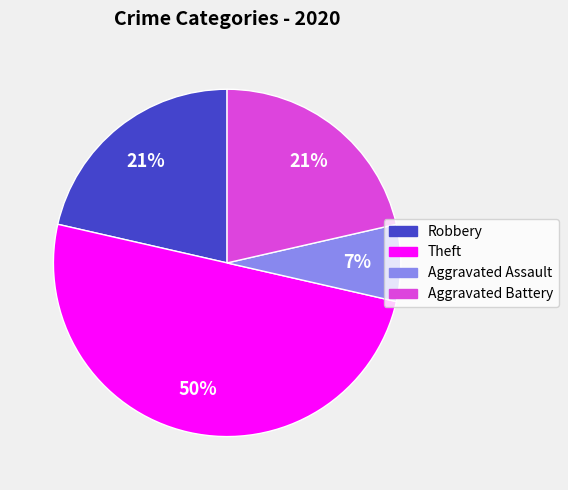

What percentage is the Robbery slice, to the nearest percent?

21%